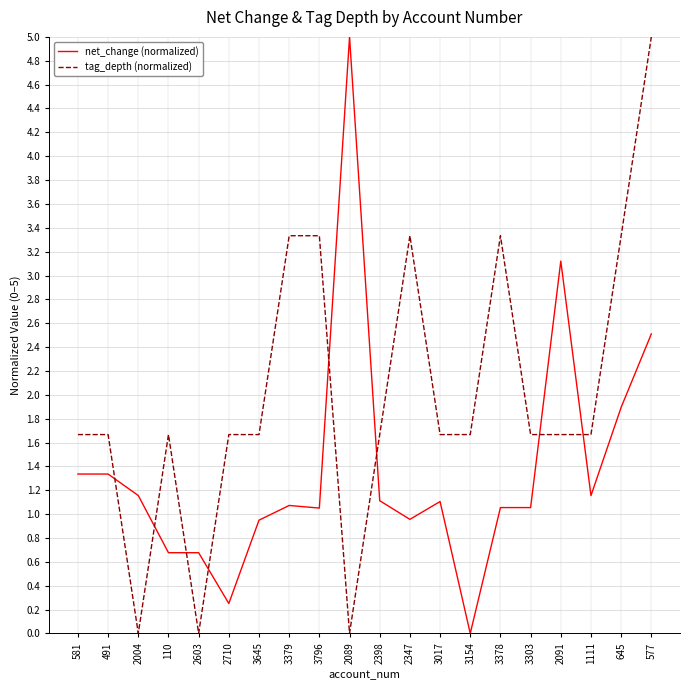

The value of tag_depth (normalized) at 2004 is 0.0. True or false?

True